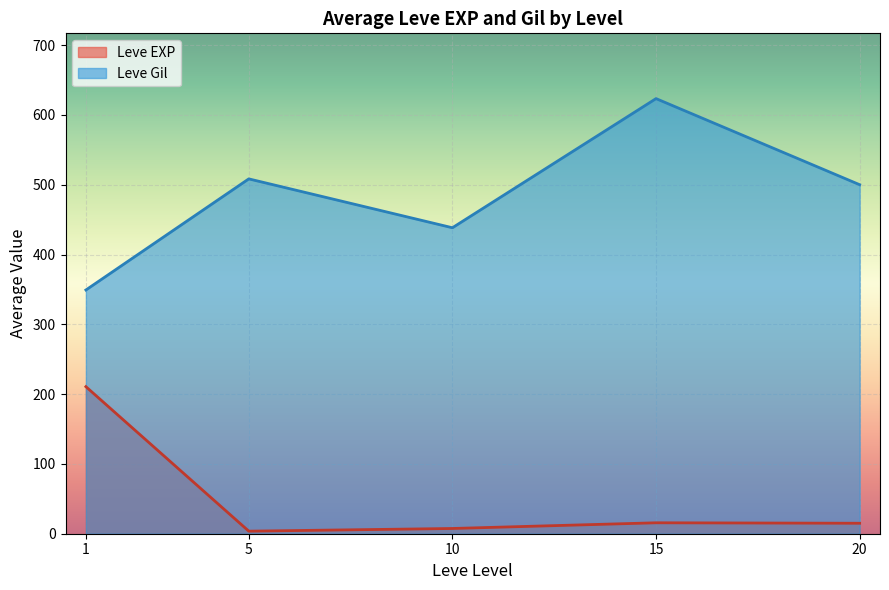

What is the maximum value shown in the chart?

623.3